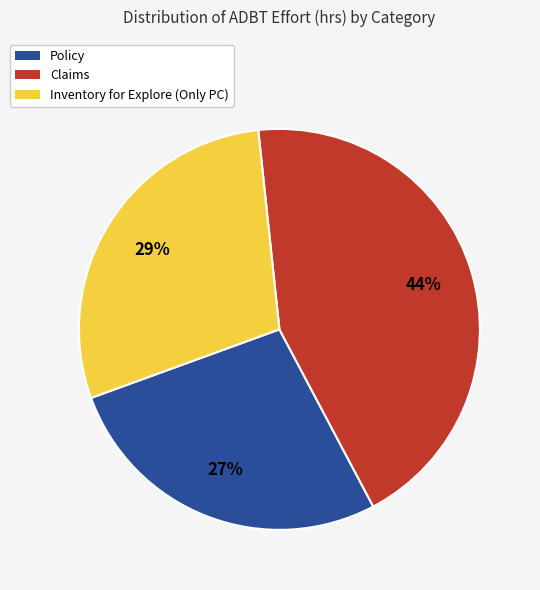

Do Claims and Policy together represent more than half of the pie?

Yes